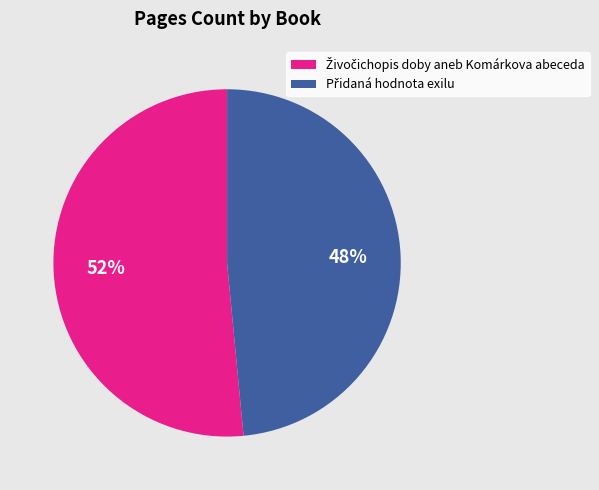

To the nearest percent, what is the average slice percentage?

50%